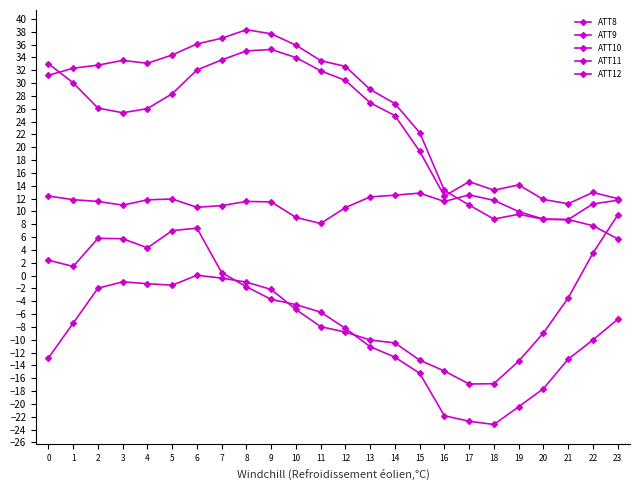

Which series has the widest spread of values?

ATT10